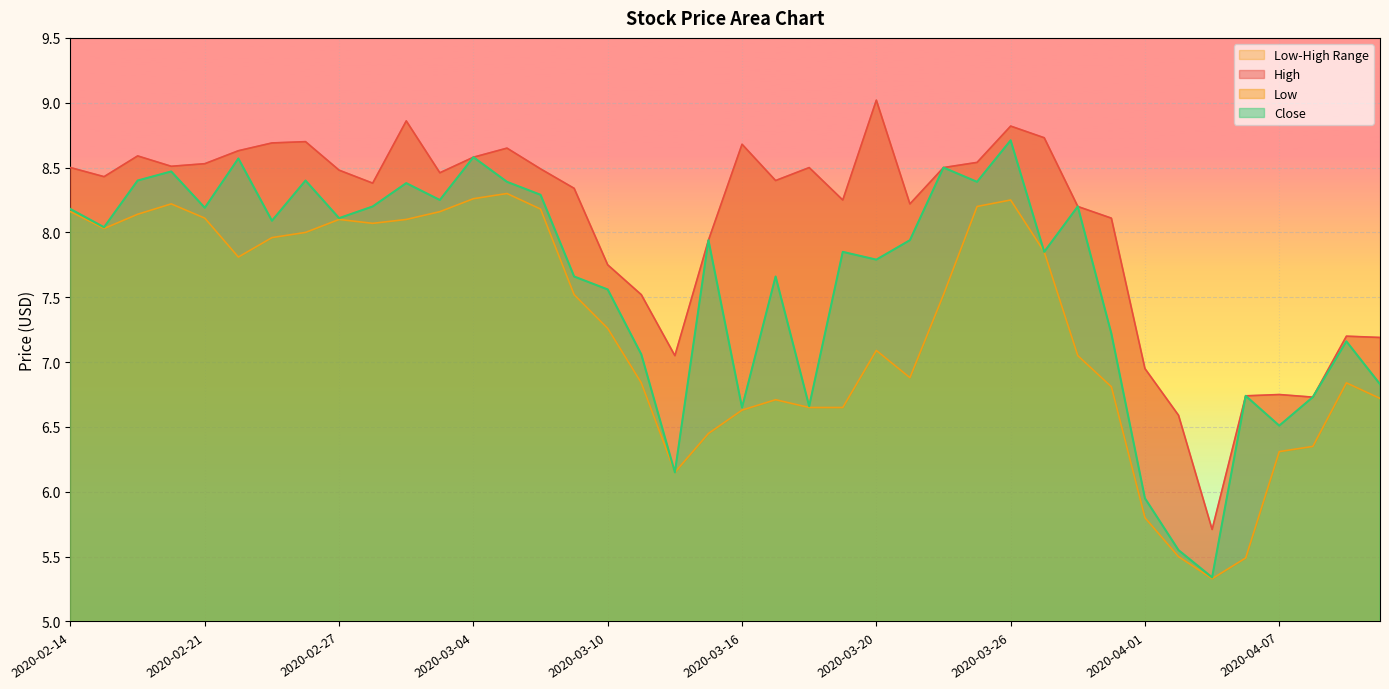

True or false: High has a value of 5.3 at 2020-03-11.

False